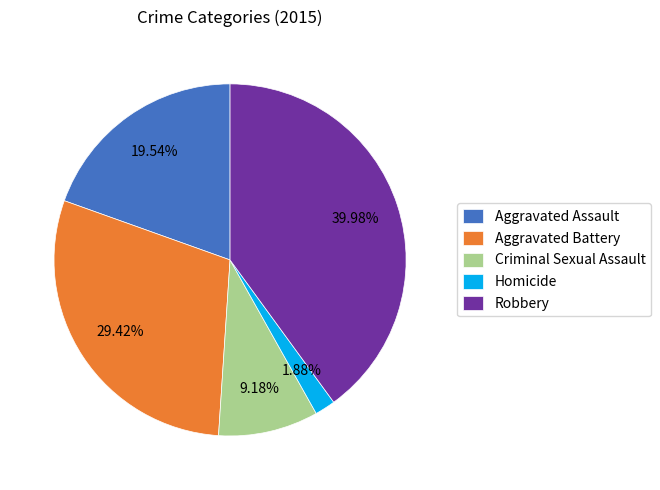

Does Aggravated Assault represent more than half of the total?

No